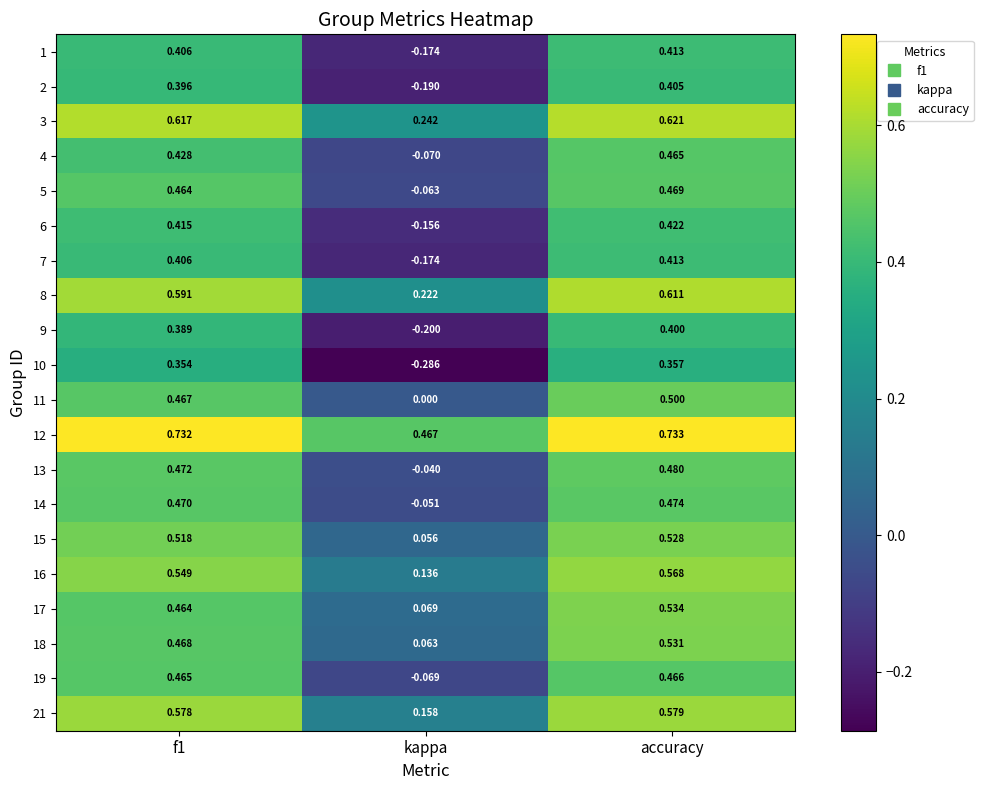

At how many categories does at least one series exceed 0?

3